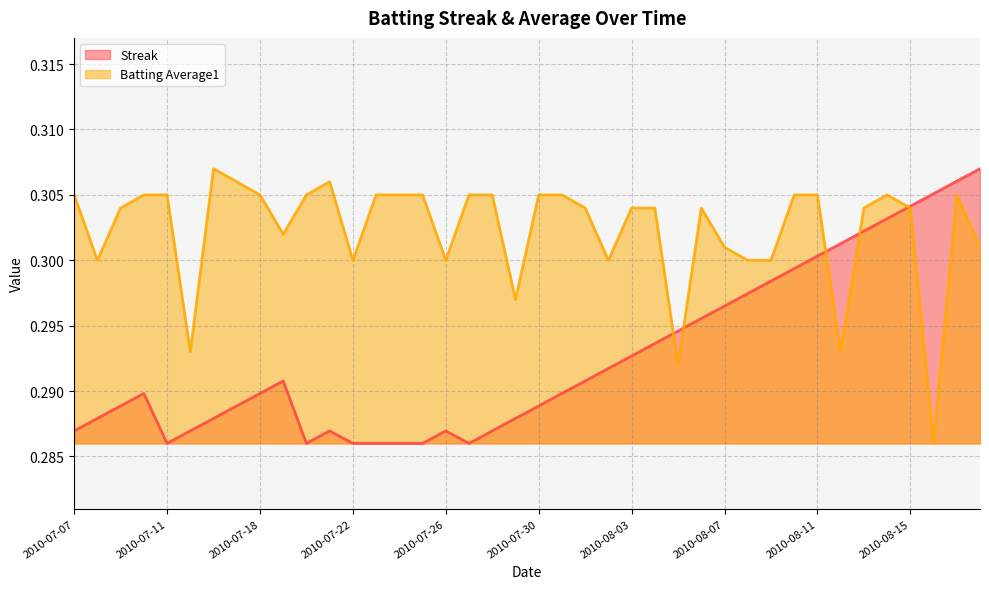

How many lines are shown in the chart?

2